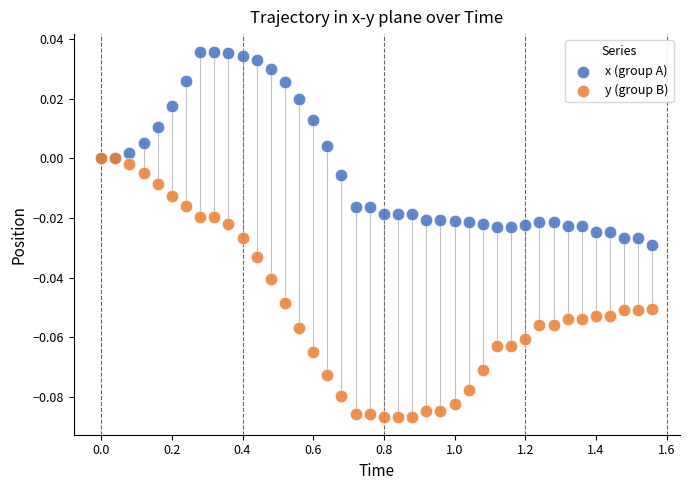

Which series reaches the maximum Y coordinate?

x (group A)